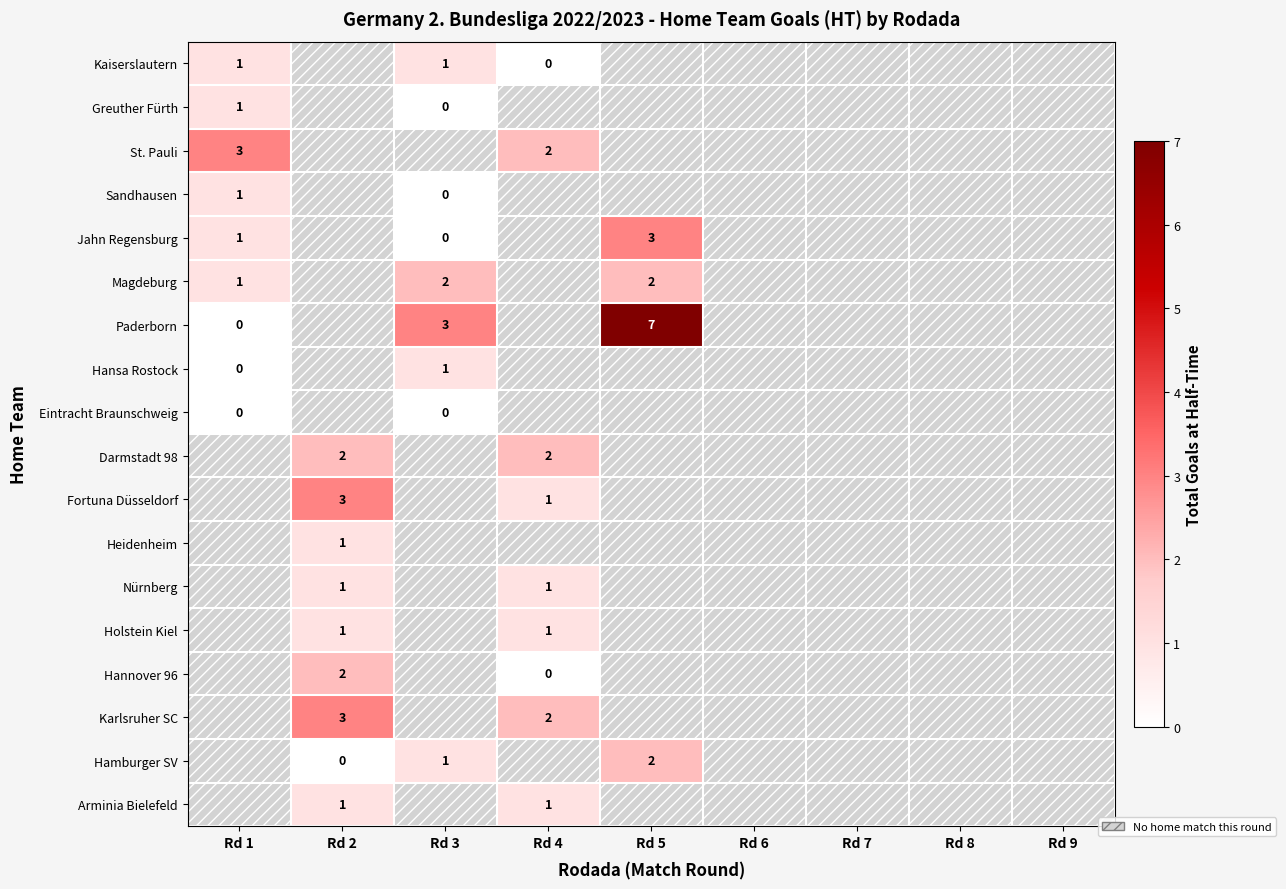

The value of Nürnberg at Rd 4 is 1. True or false?

True